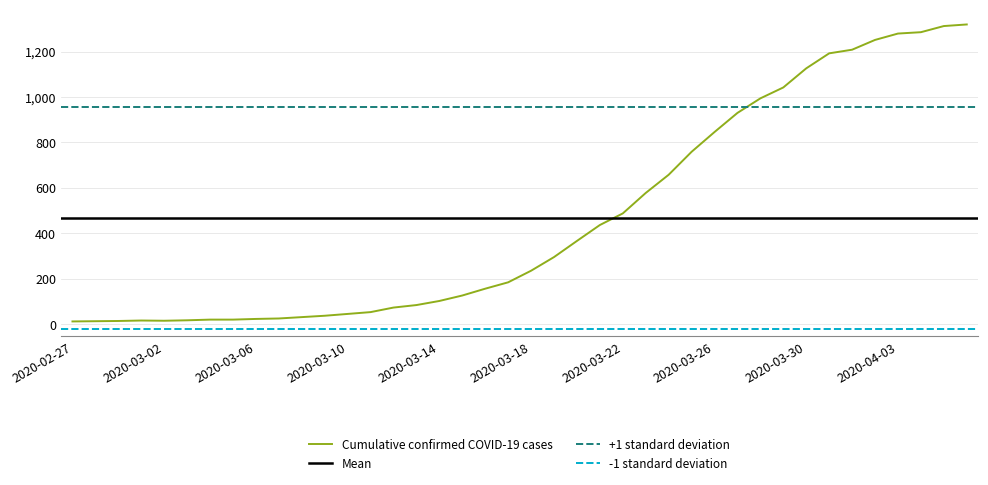

What position from the left is 2020-03-16?

19